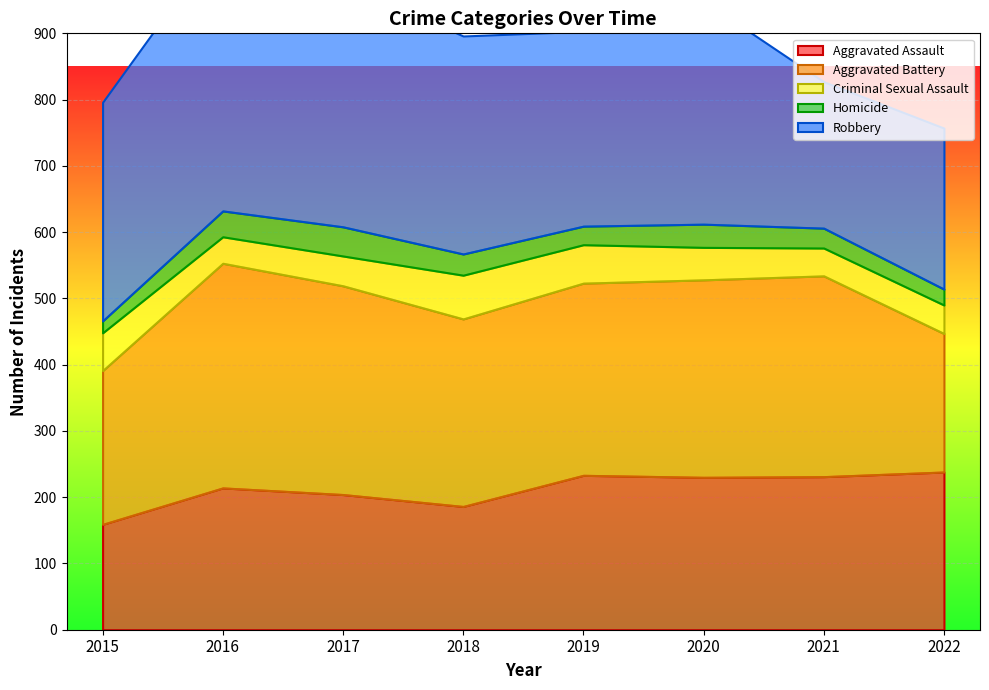

After their last crossing, which series has the higher values: Aggravated Battery or Robbery?

Robbery